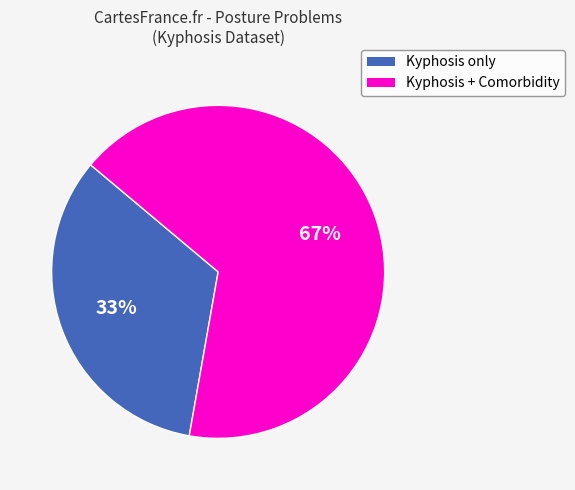

Between Kyphosis only and Kyphosis + Comorbidity, which is larger?

Kyphosis + Comorbidity